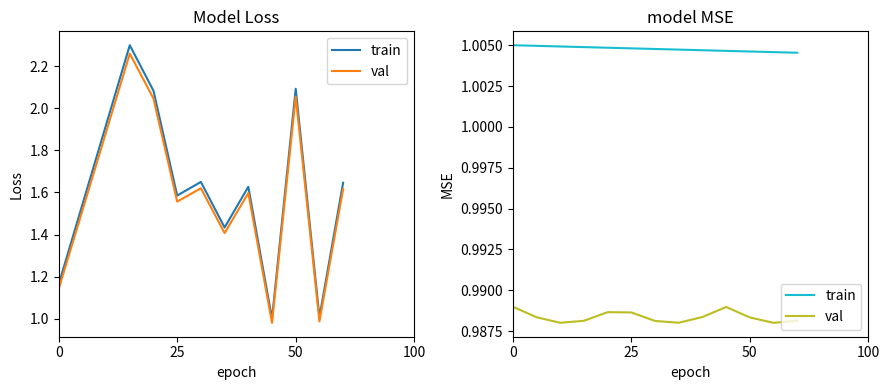

True or false: train and val cross at least once.

False